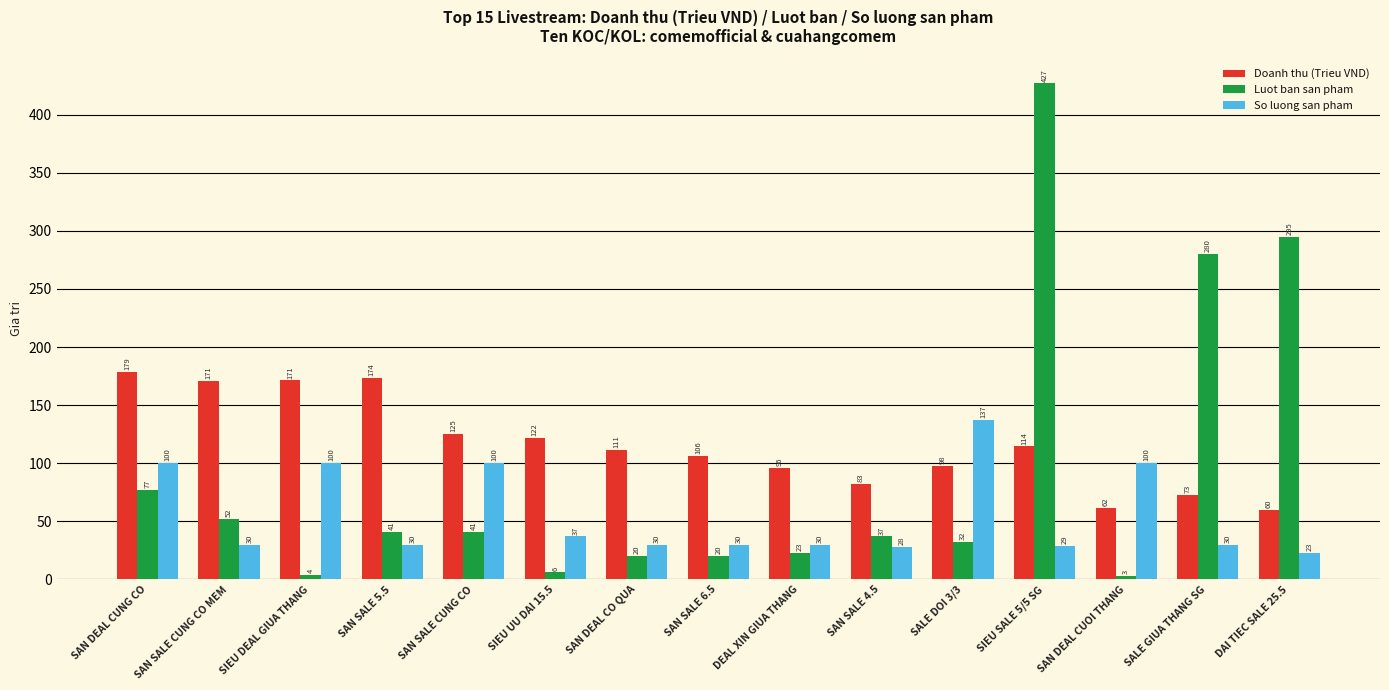

Which series changed the most between SAN SALE CUNG CO MEM and SAN SALE 6.5?

Doanh thu (Trieu VND)